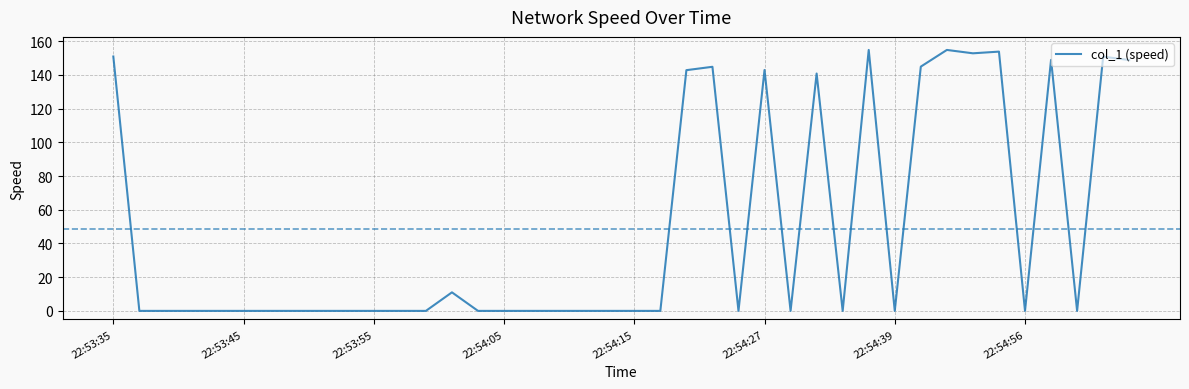

What is the difference between the maximum and minimum values?

154.8